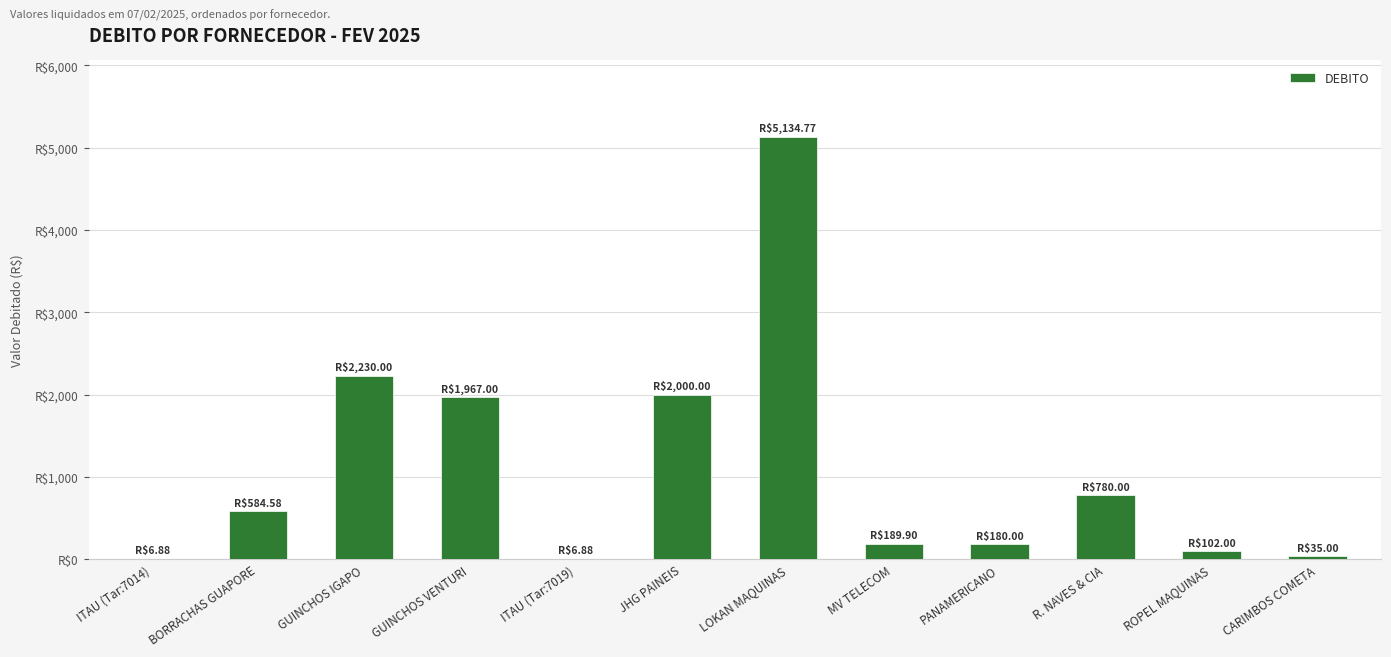

At which label does the data first exceed 584?

BORRACHAS GUAPORE